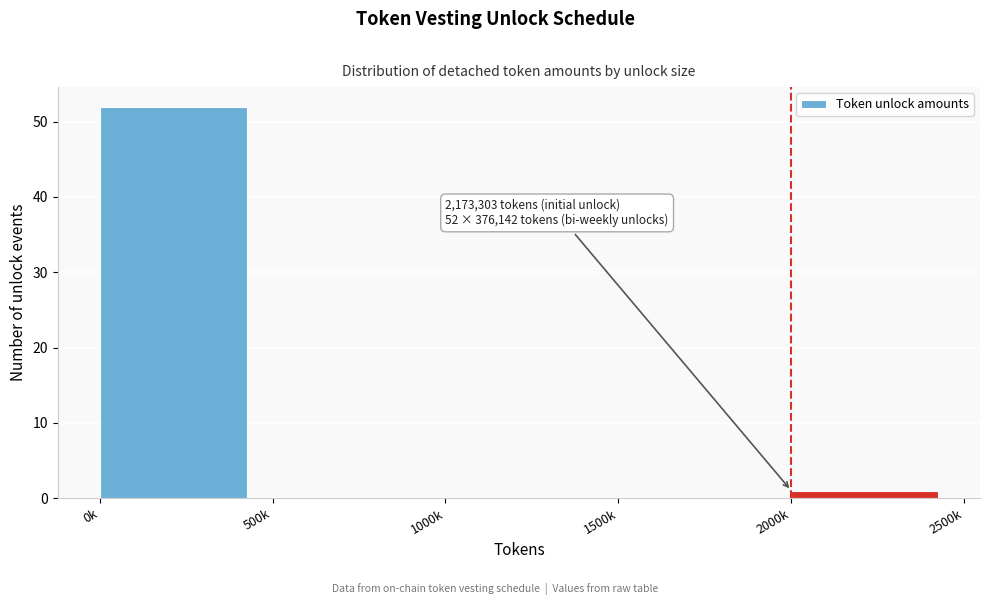

Reading right to left, transcribe all the data shown in this chart.

2000k=1	1500k=0	1000k=0	500k=0	0k=52